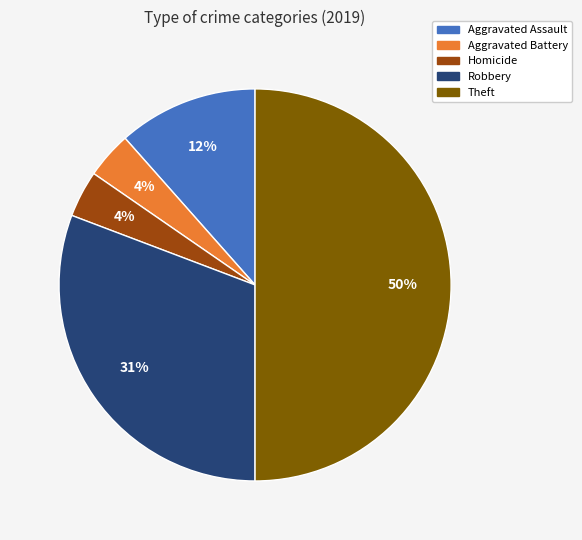

To the nearest percent, what is the average slice percentage?

20%